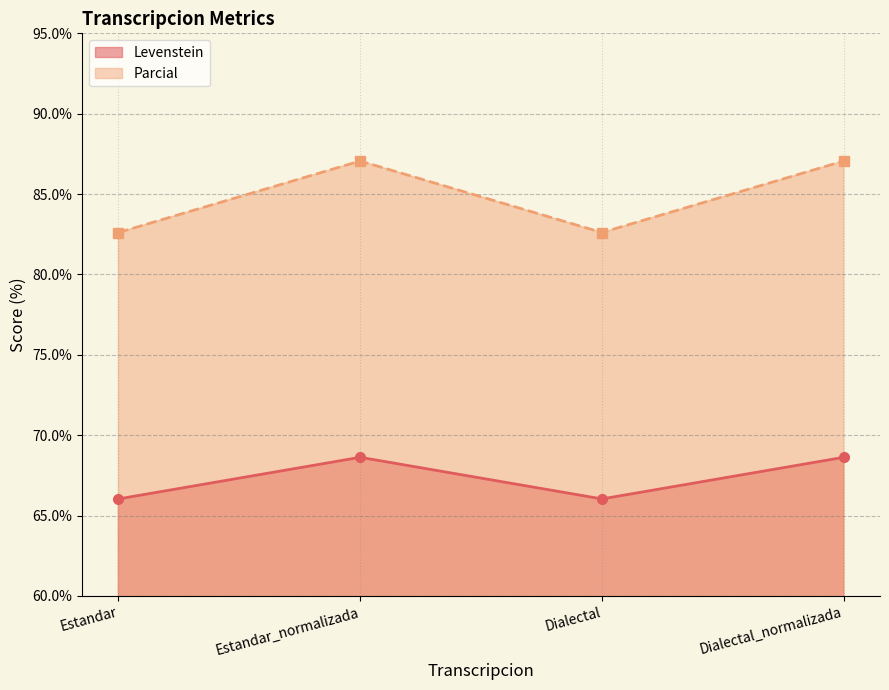

How many values in the Levenstein series exceed 68?

2